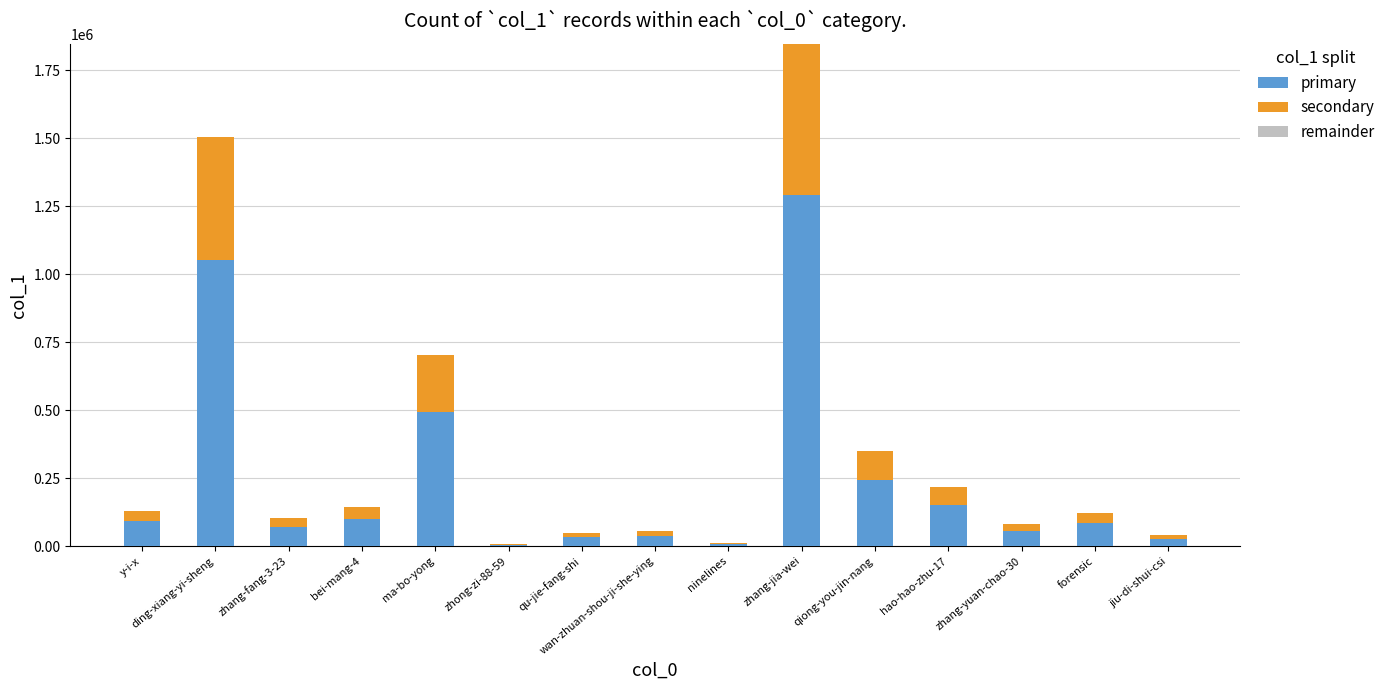

How many data points does each series have?

15